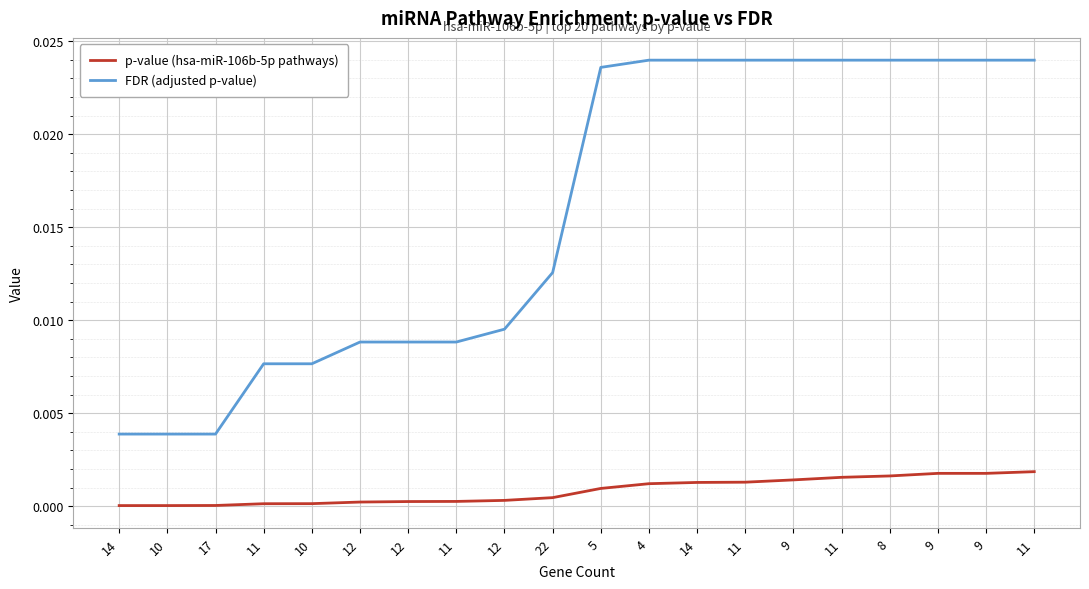

What are all the series names shown in the legend?

p-value (hsa-miR-106b-5p pathways), FDR (adjusted p-value)